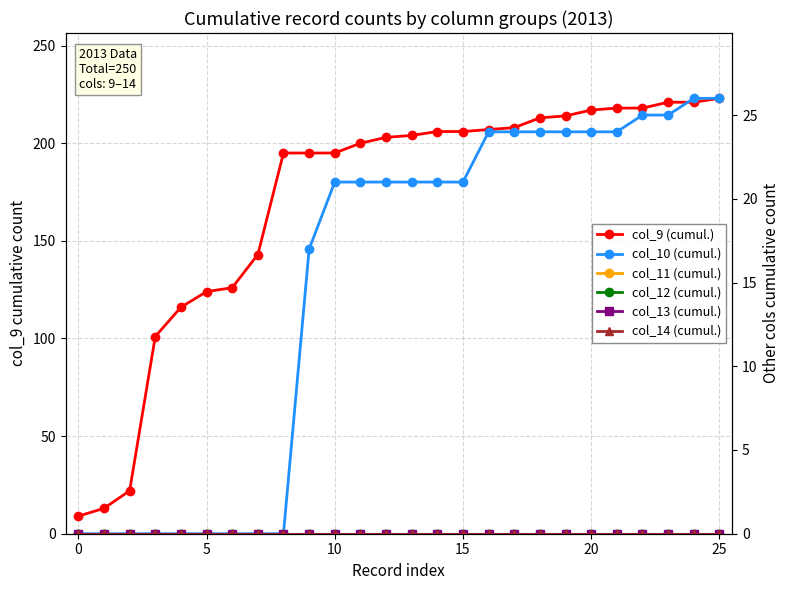

Does the chart have visible grid lines?

Yes